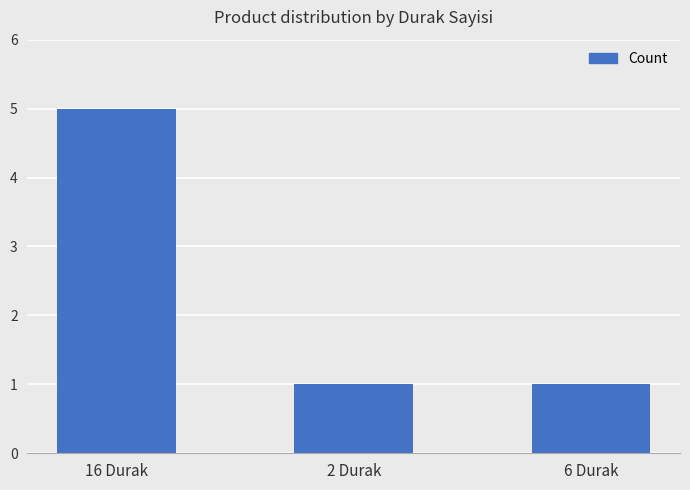

What is the change in value from 16 Durak to 6 Durak?

-4